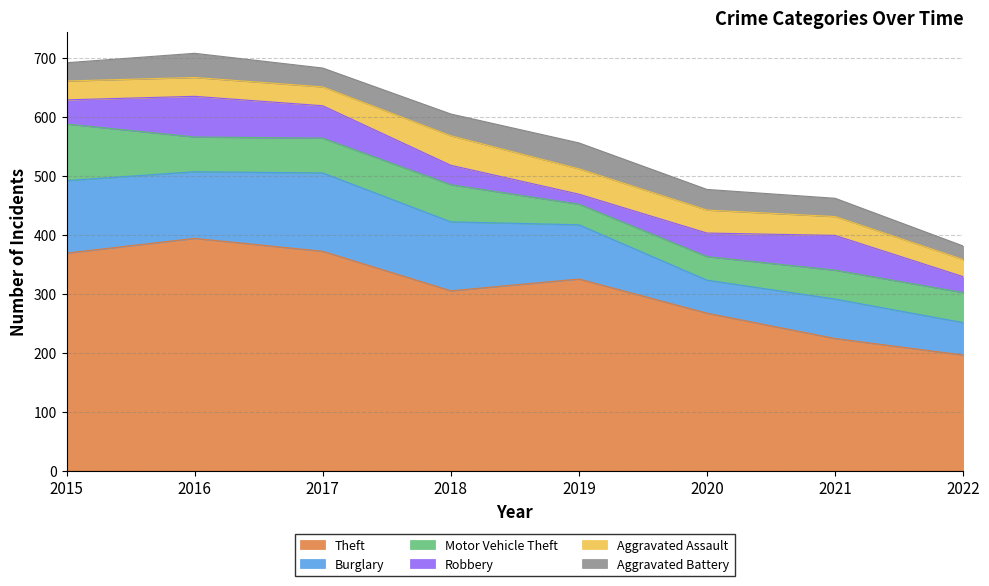

How many values in the Motor Vehicle Theft series are below 59?

4